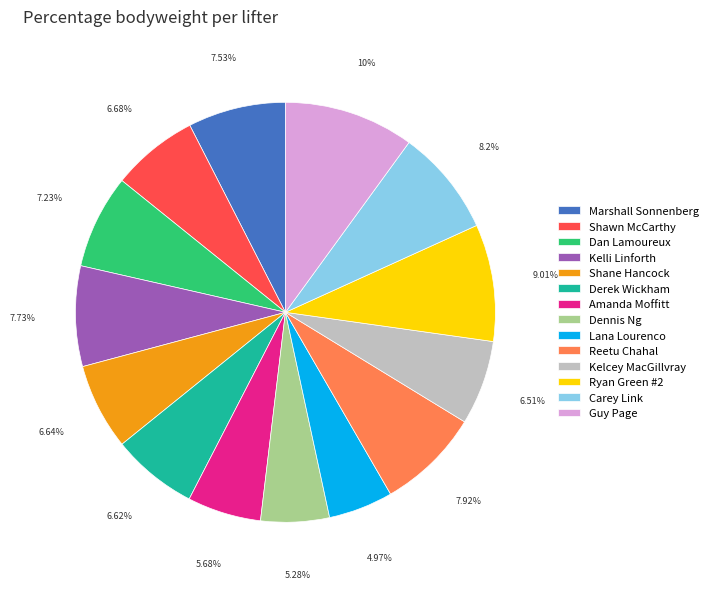

What percentage do Amanda Moffitt and Shane Hancock together represent?

12.3%